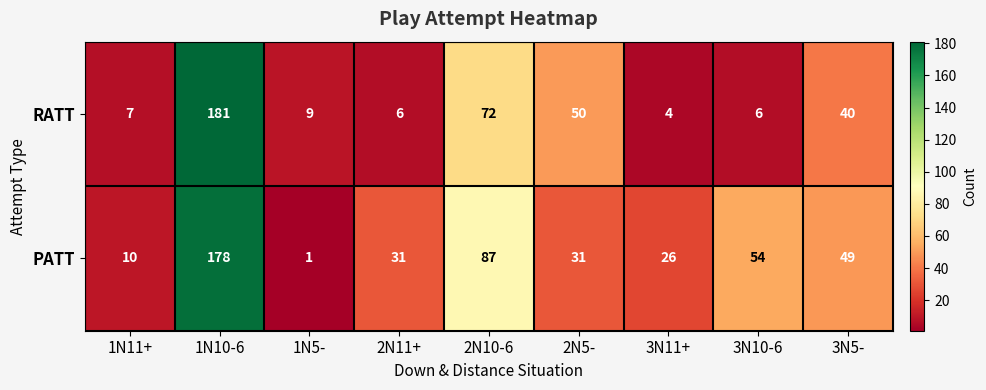

What is the sum of the PATT values at 2N10-6 and 1N5-?

88